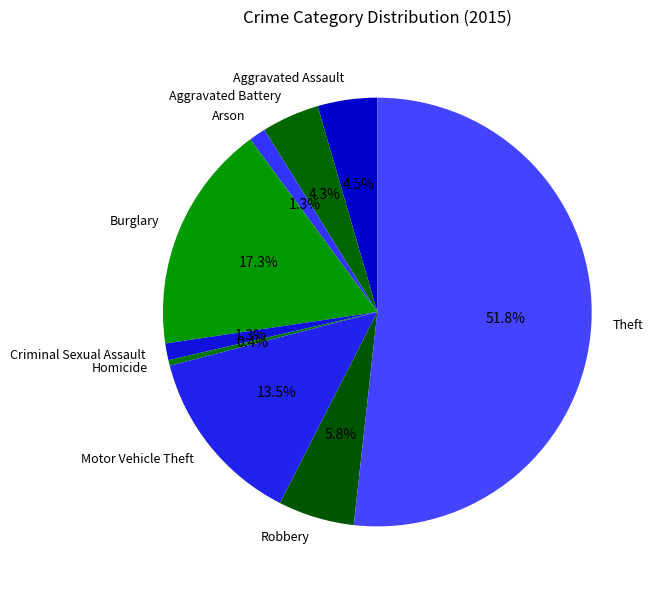

What is the largest slice in the pie chart?

Theft